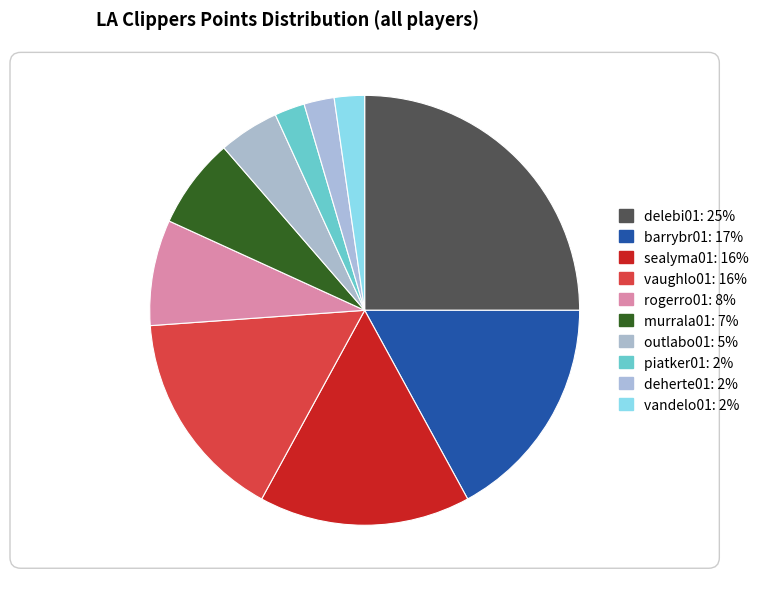

True or false: sealyma01 accounts for 16% of the total.

True